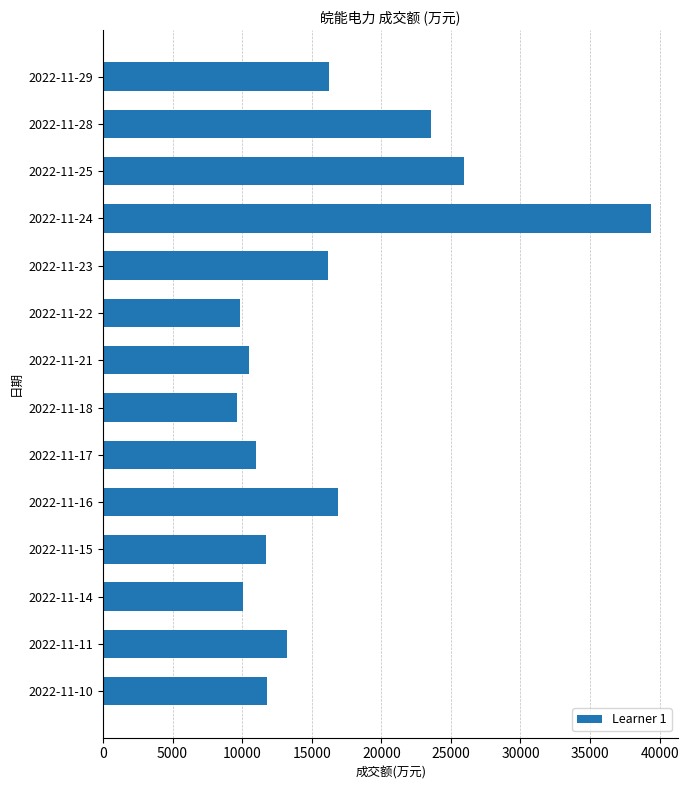

The value at 2022-11-15 is 11719. True or false?

True